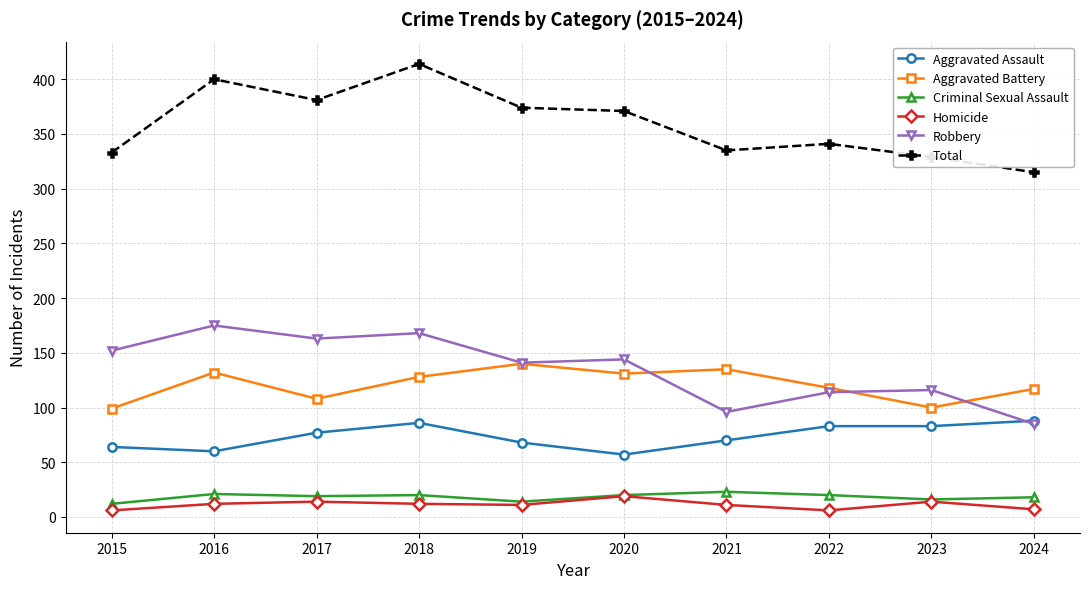

How many lines are shown in the chart?

6